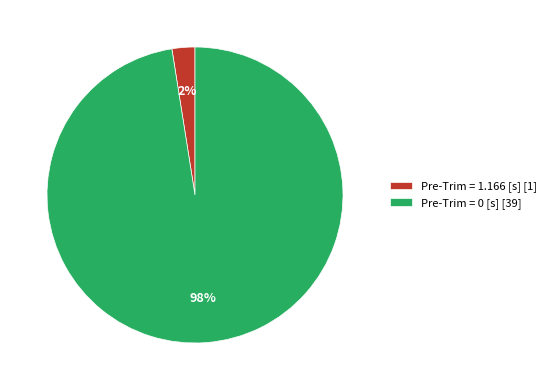

How many slices are in this pie chart?

2